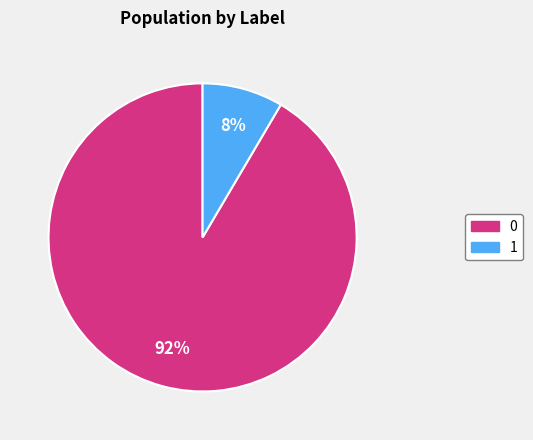

To the nearest percent, what portion does 1 represent?

8%